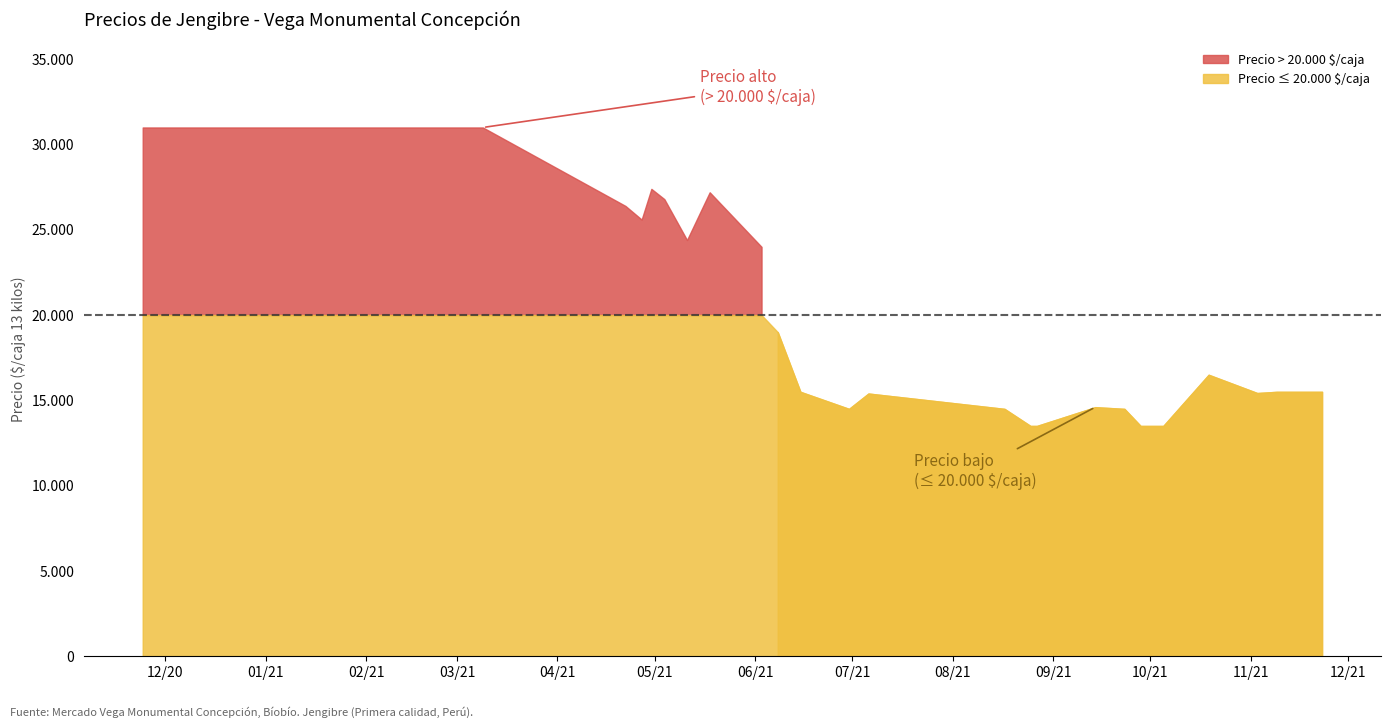

What is the difference between the second highest and second lowest values in the Precio máximo series?

18000